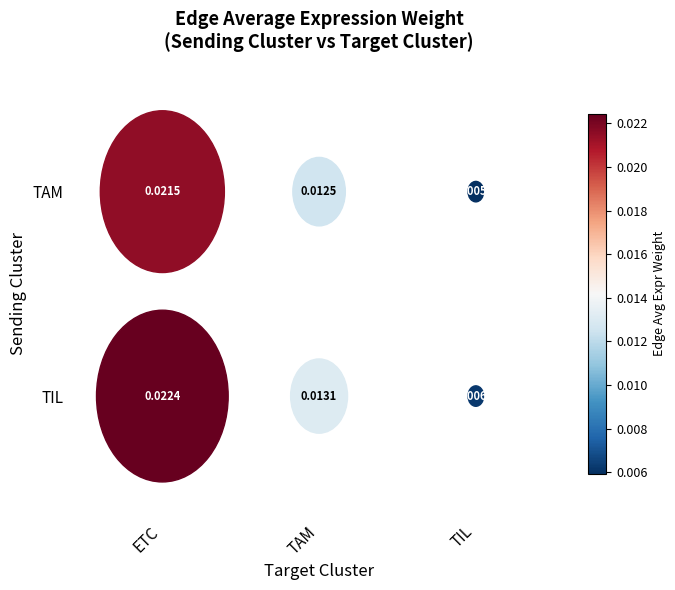

The value of TAM at ETC is 0.0. True or false?

False